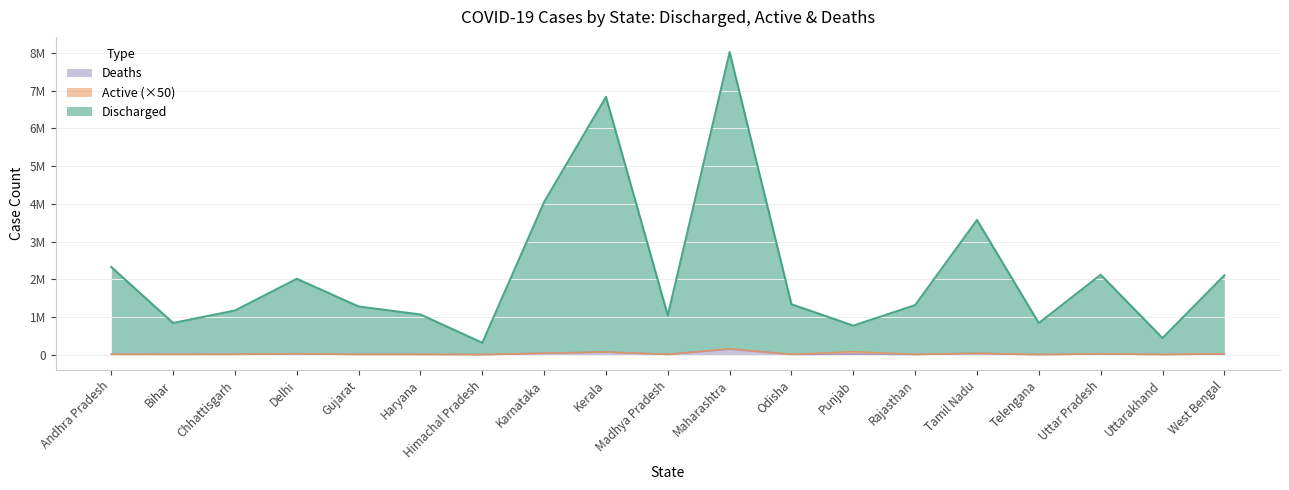

The value of Deaths at Madhya Pradesh is 4887. True or false?

False